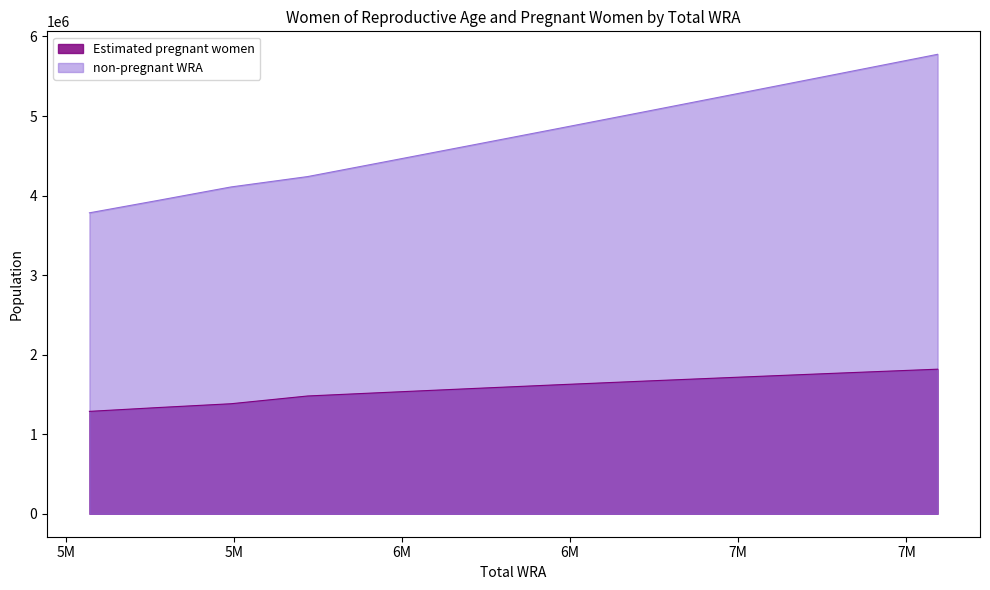

Which series changed the most between 5719000 and 7003000?

non-pregnant WRA